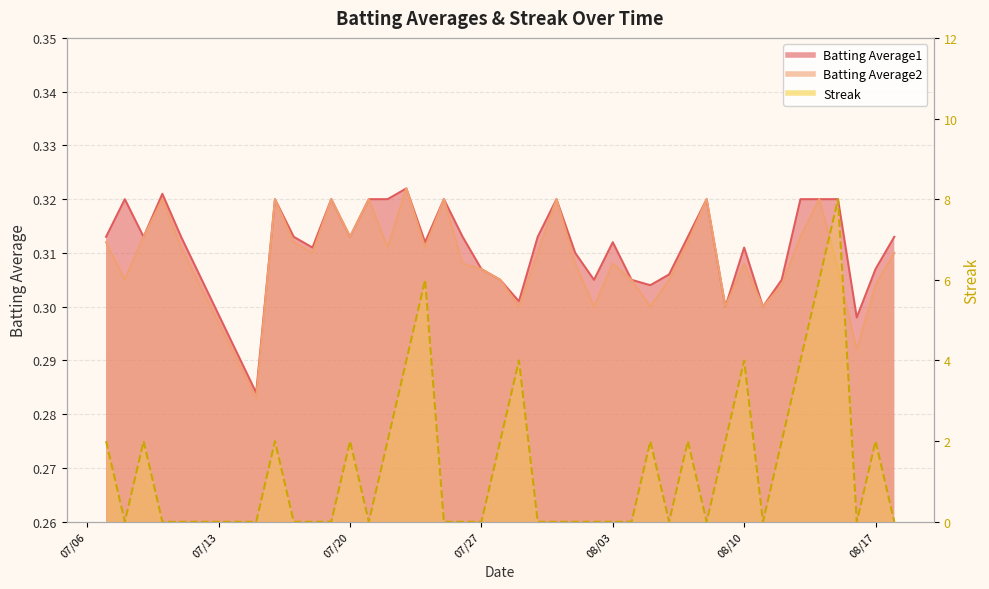

What position from the right is 2010-08-13?

6